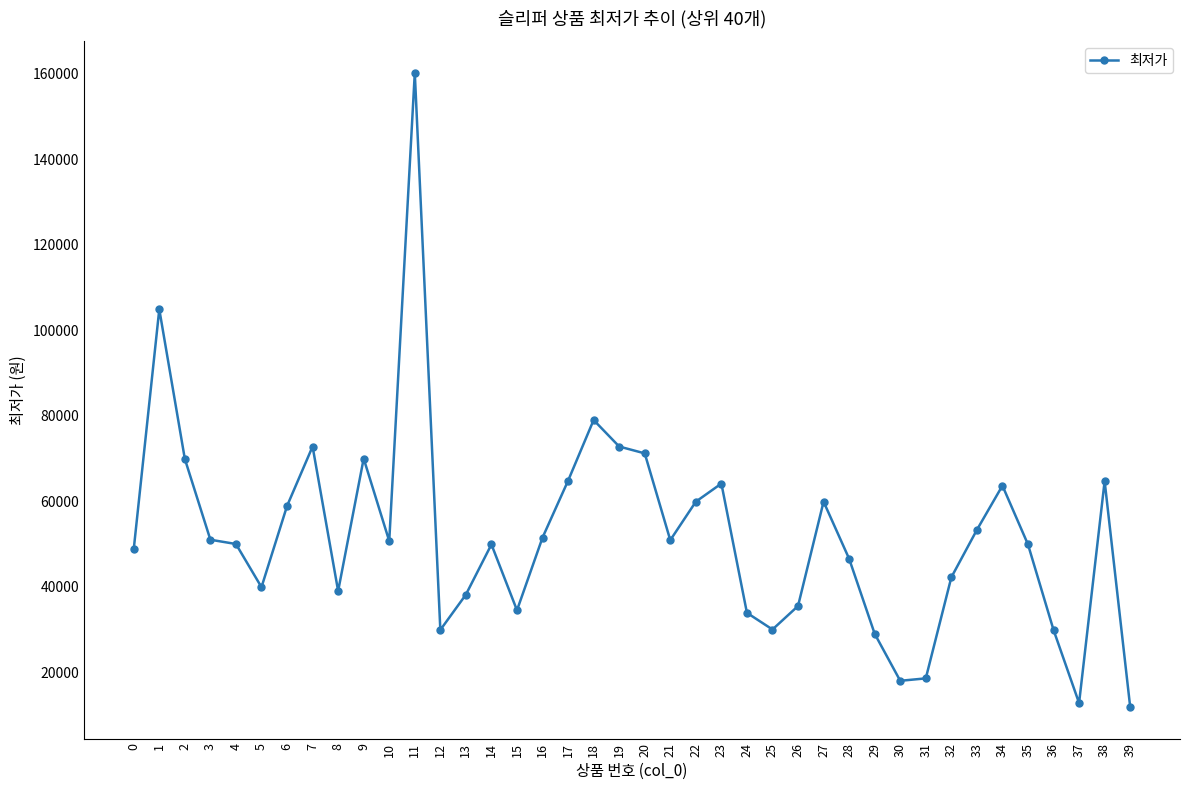

Where is the data nearest to the value 86050?

18